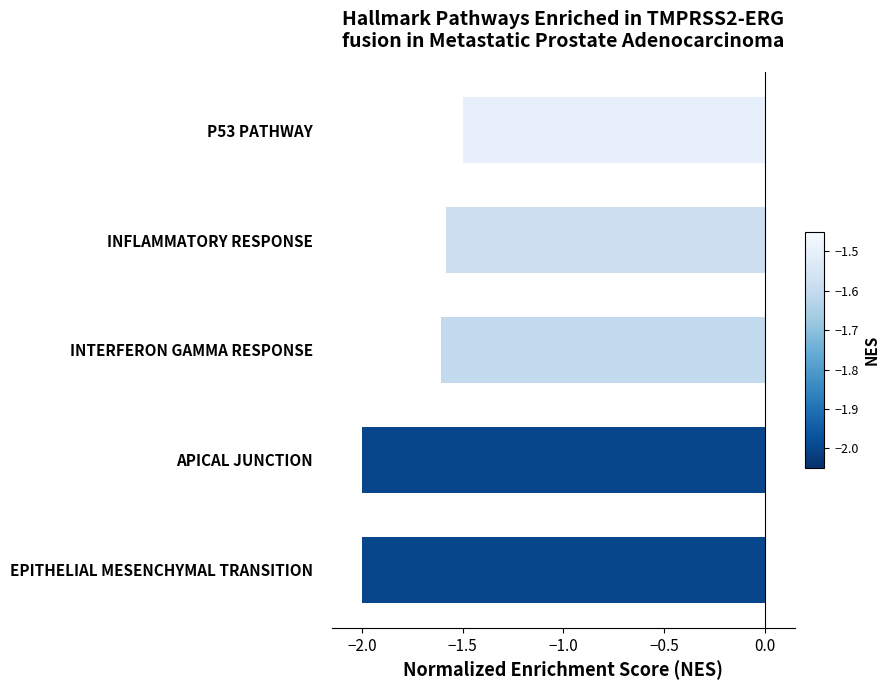

What is the change in value from APICAL JUNCTION to P53 PATHWAY?

+0.5